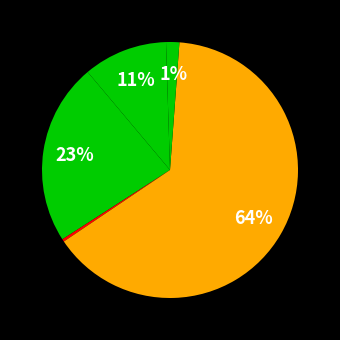

Rank the categories by value from lowest to highest.

UV-Vis 2600, Microplate MRX, pH Meter PH-700, HPLC-9000, XRD-6000, GC-2010